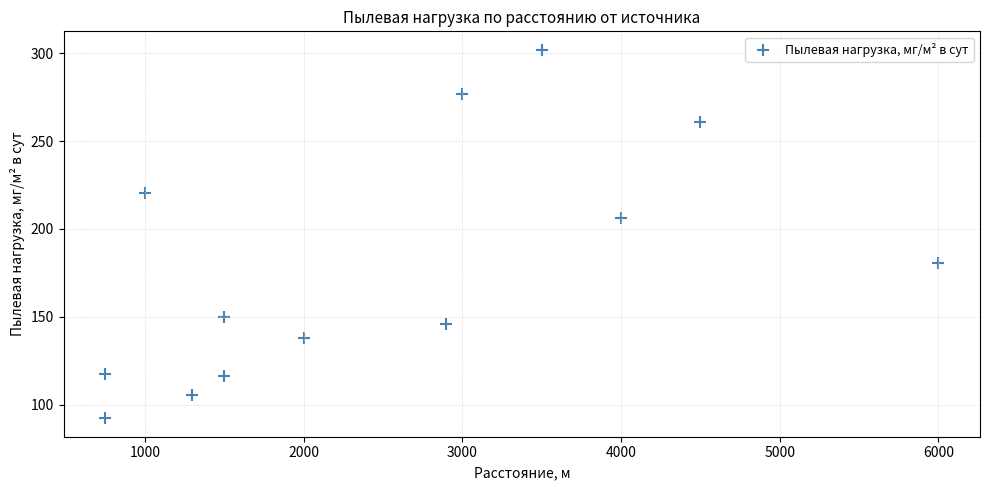

What Y value in the scatter plot is closest to 197?

206.4